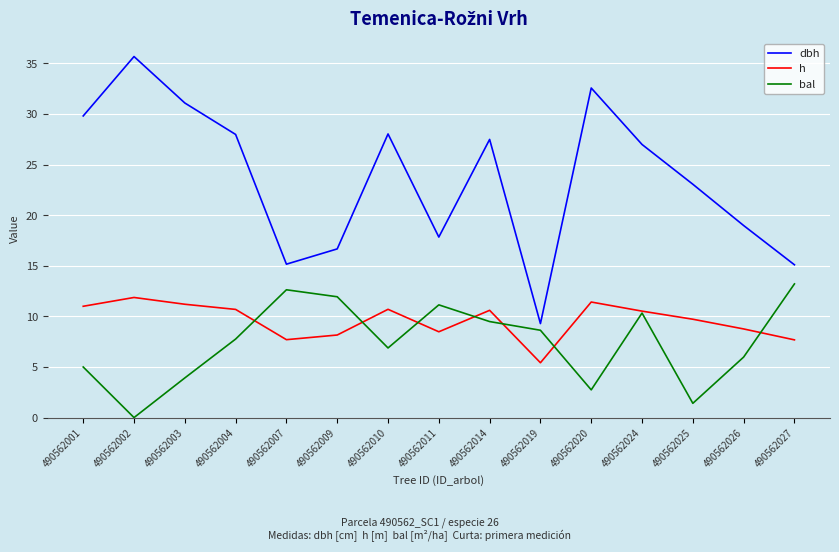

Which series has the widest spread of values?

dbh